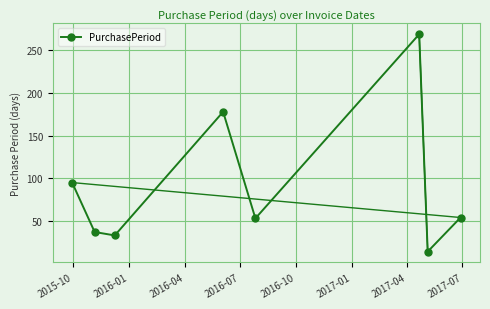

How many data points are less than 54?

4